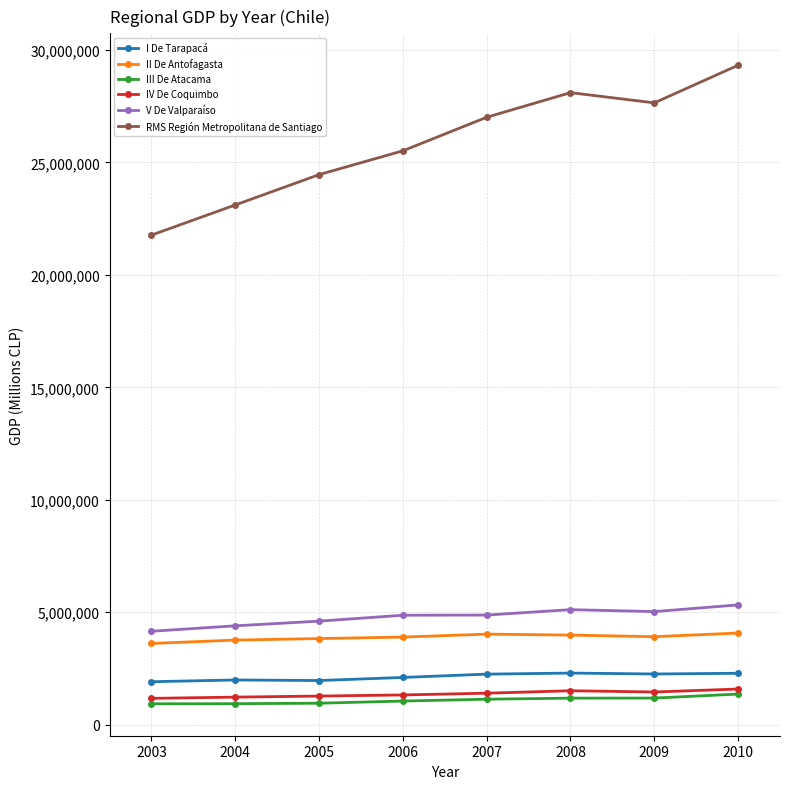

Is it true that III De Atacama equals 928200 at 2003?

True